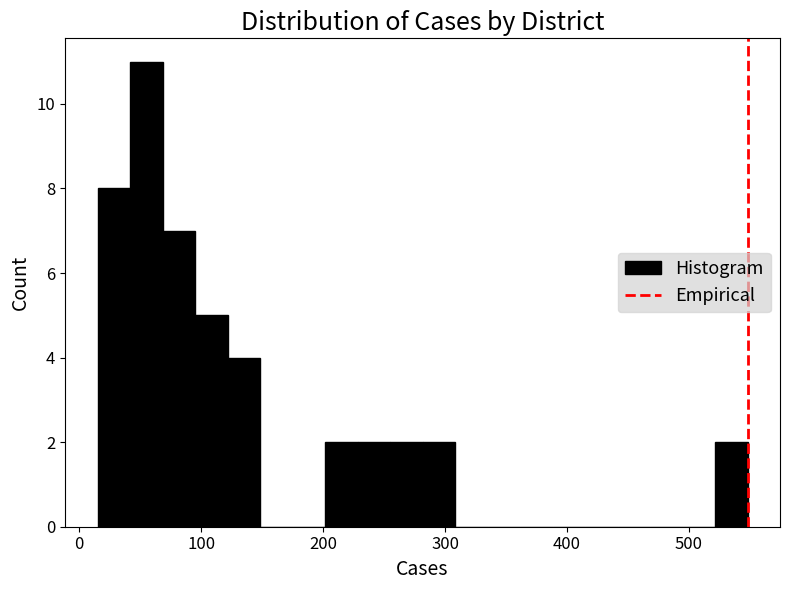

Around what value on the x-axis is the tallest bar? Give the approximate position of its centre, as read against the axis.

50